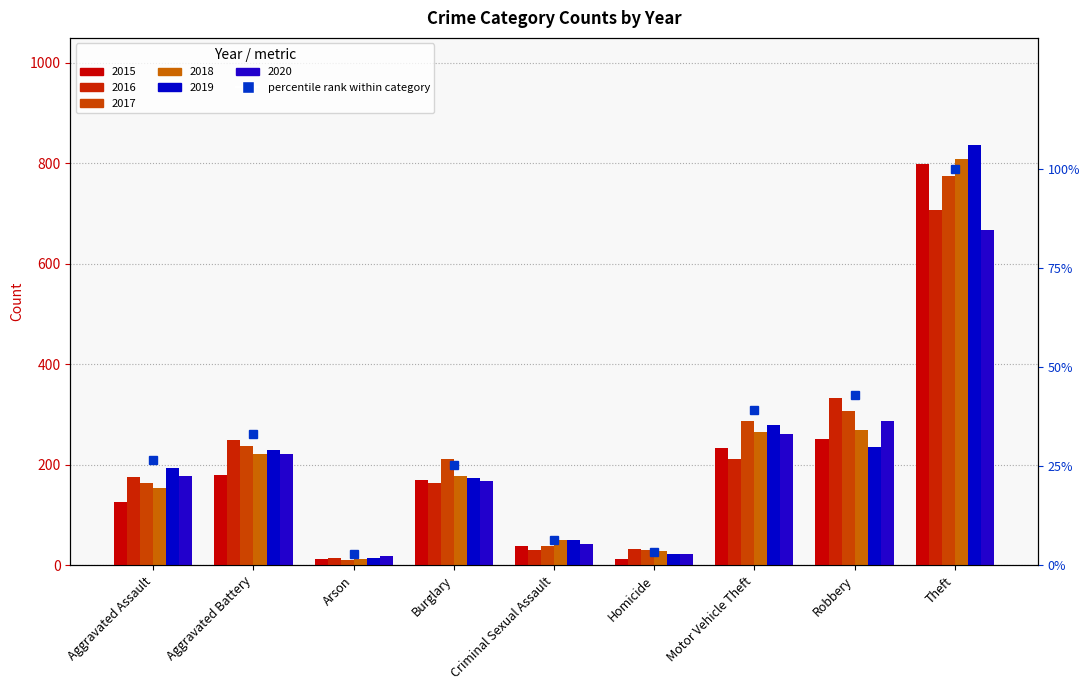

The value at Theft is 100.0. True or false?

True